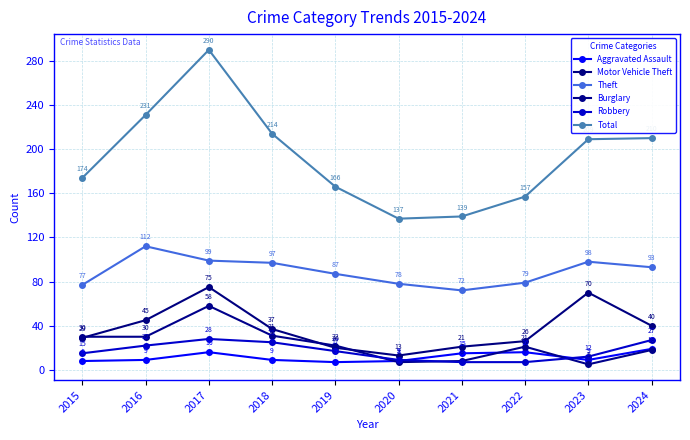

Reading left to right, list all the values displayed in this chart.

Aggravated Assault: 8	9	16	9	7	8	15	16	9	19
Motor Vehicle Theft: 29	45	75	37	20	13	21	26	70	40
Theft: 77	112	99	97	87	78	72	79	98	93
Burglary: 30	30	58	31	22	7	8	21	5	18
Robbery: 15	22	28	25	17	9	7	7	12	27
Total: 174	231	290	214	166	137	139	157	209	210